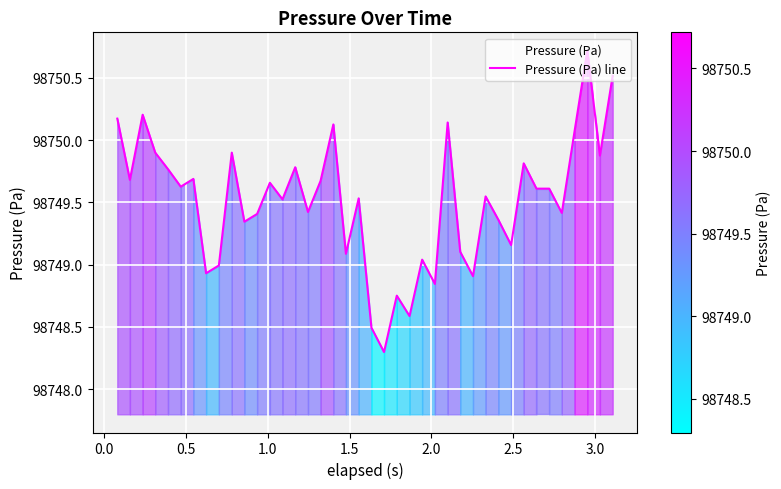

What is the difference between the maximum and minimum values?

2.4